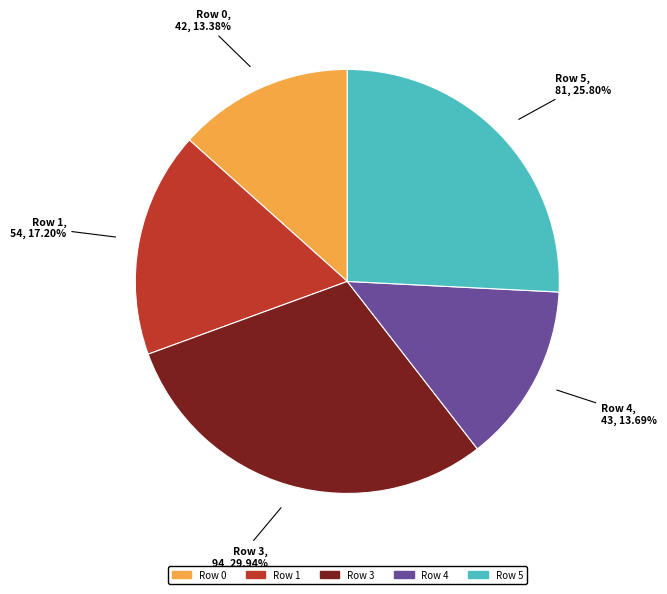

Does any single category account for the majority?

No